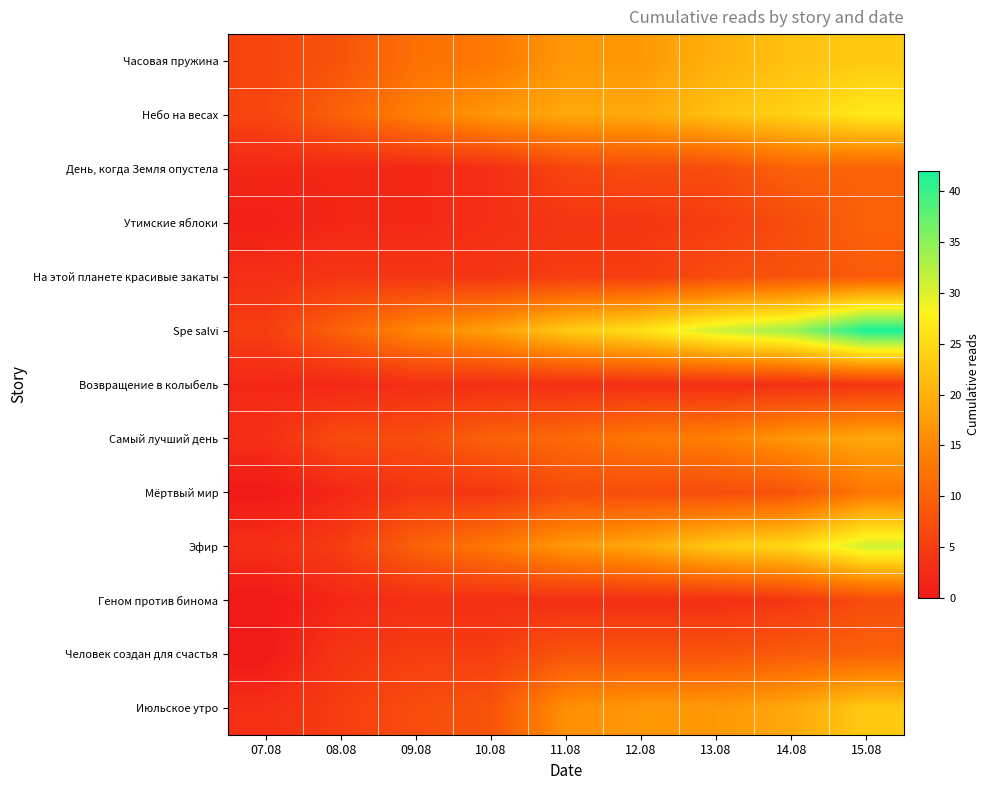

Which label corresponds to the largest value in the chart?

15.08